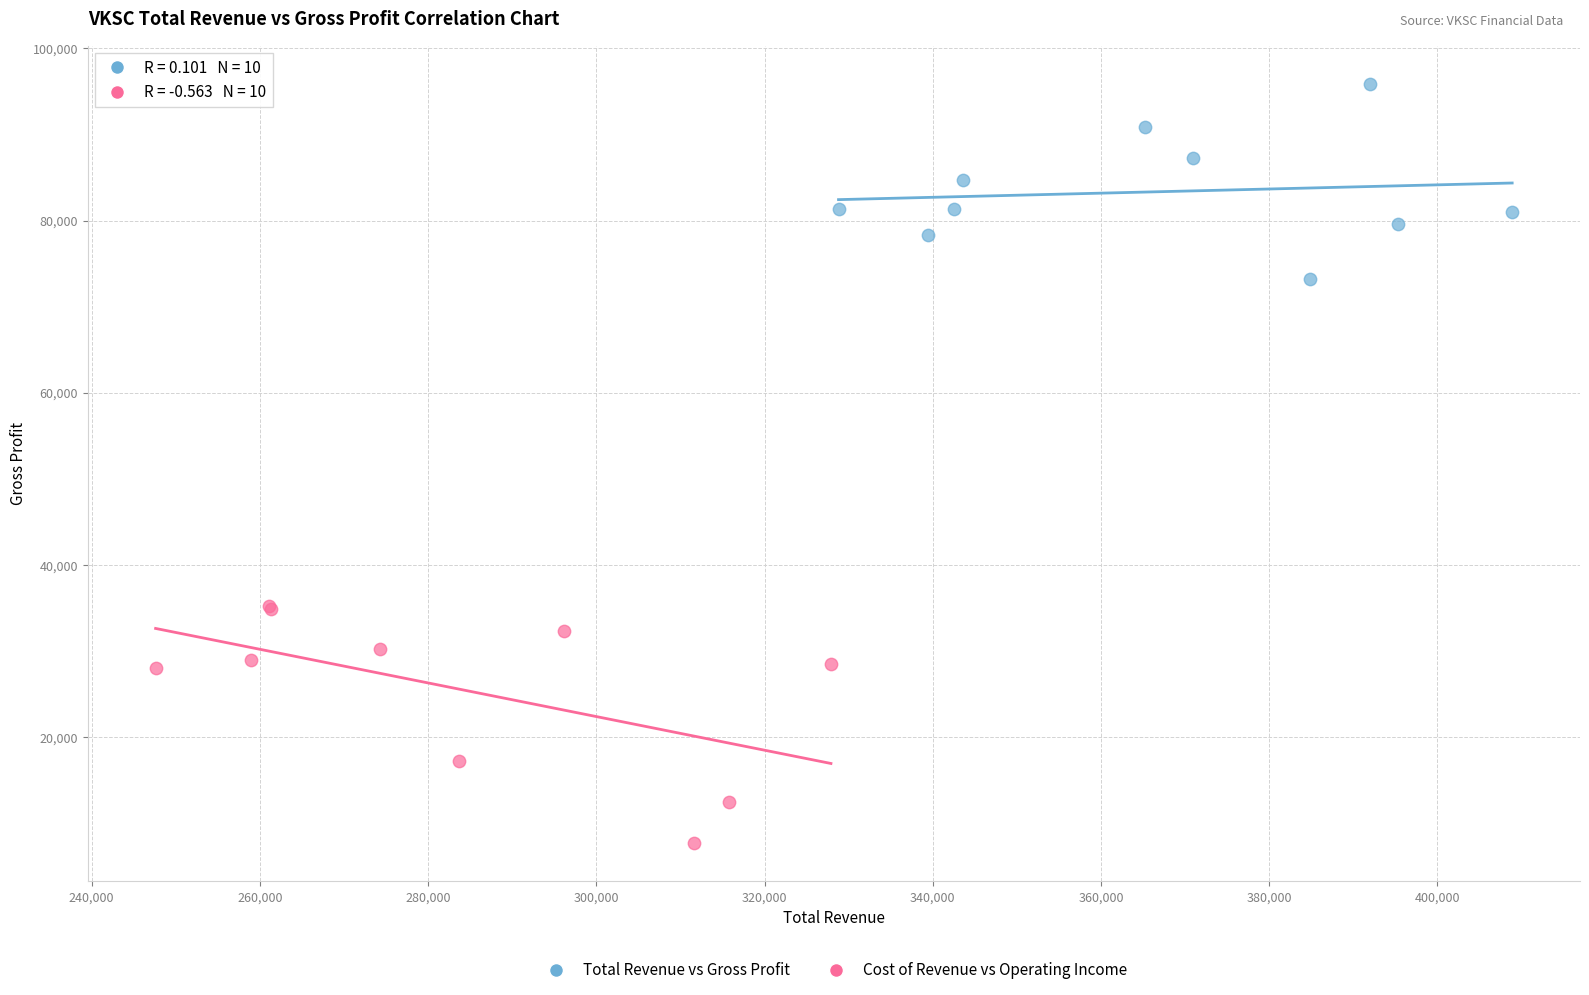

Which series contains the highest Y value?

Total Revenue vs Gross Profit